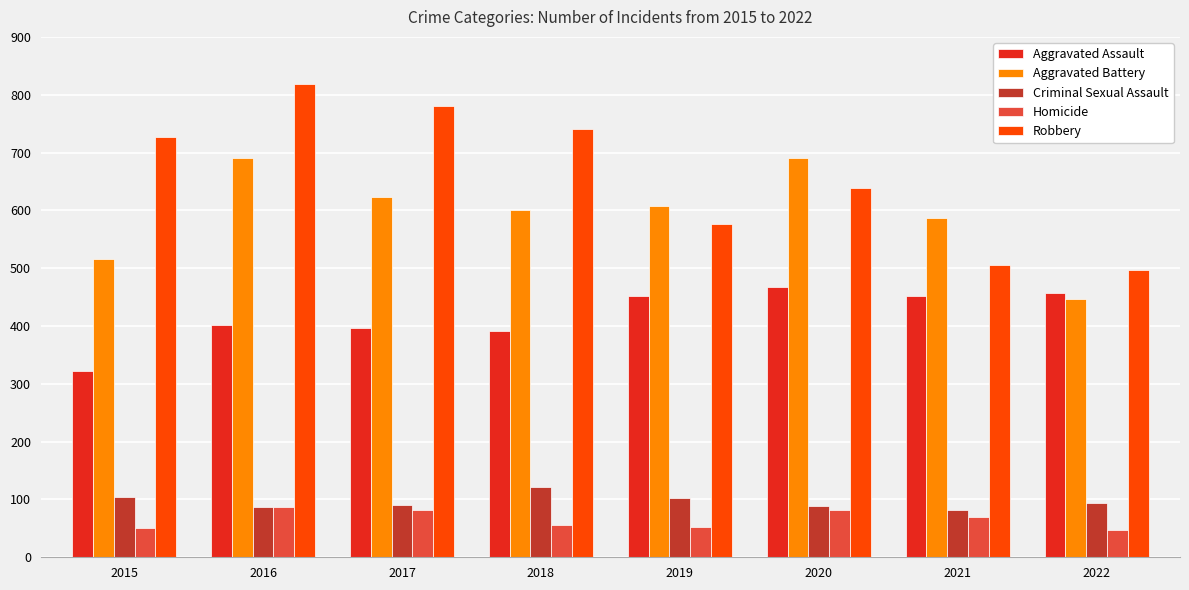

How many groups of bars are there?

8